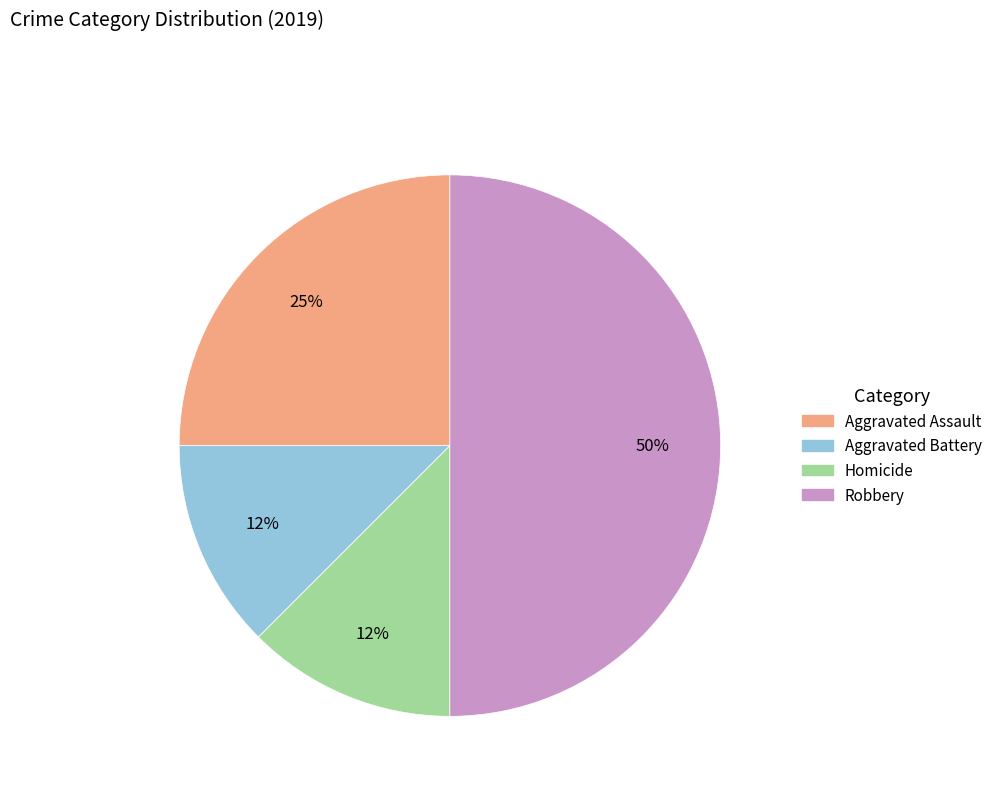

To the nearest percent, what is the average slice percentage?

25%